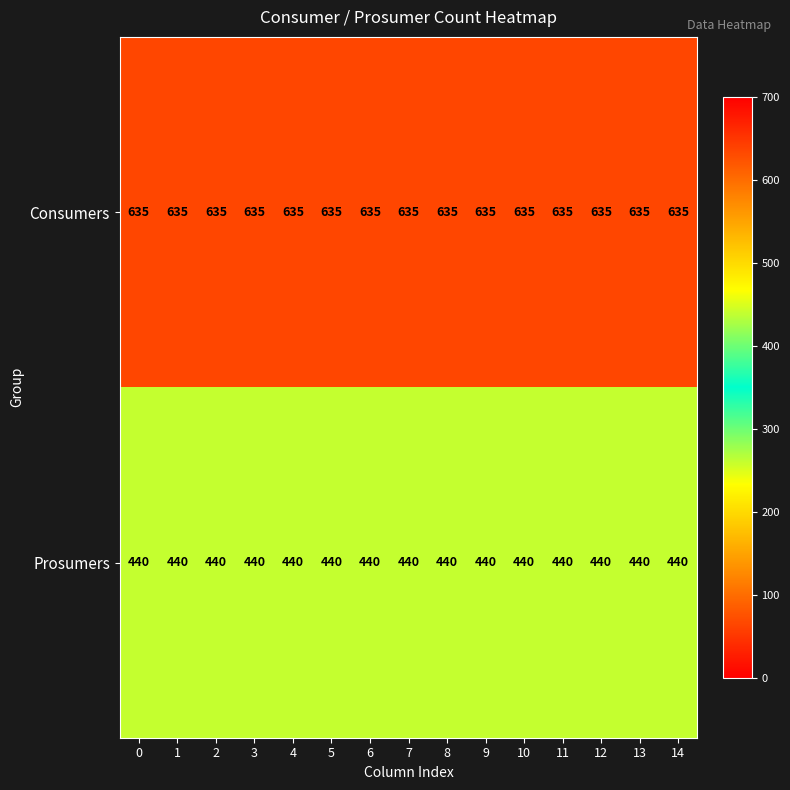

Is it true that Prosumers equals 603 at 3?

False